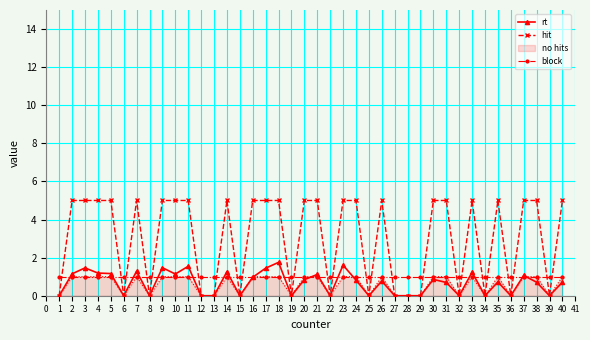

Is this an area chart (filled region under the line)?

No